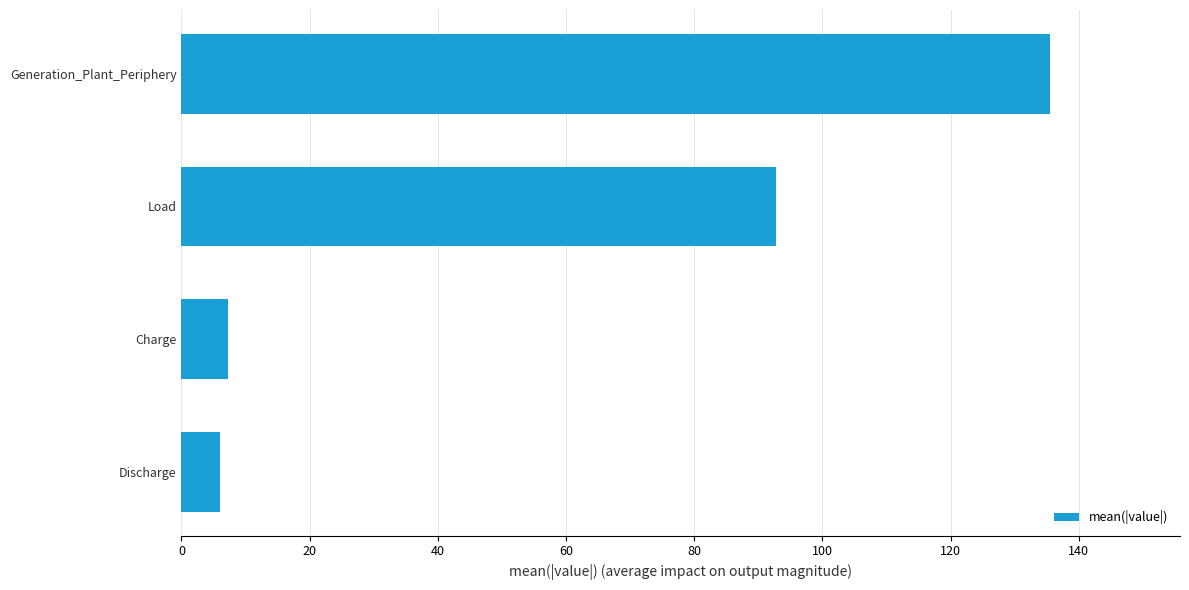

Are the bars grouped side by side (vs. stacked)?

No